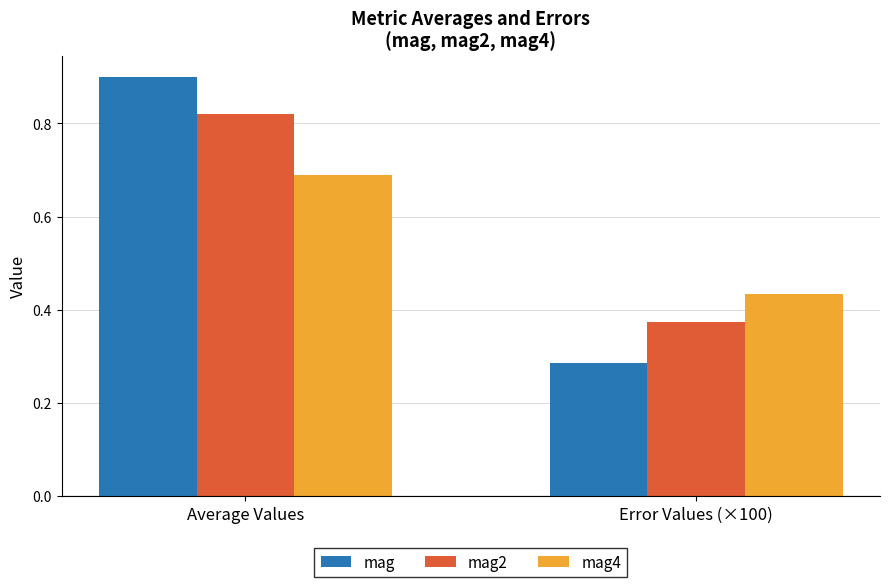

What is the label of the 1st bar from the right?

Error Values (×100)